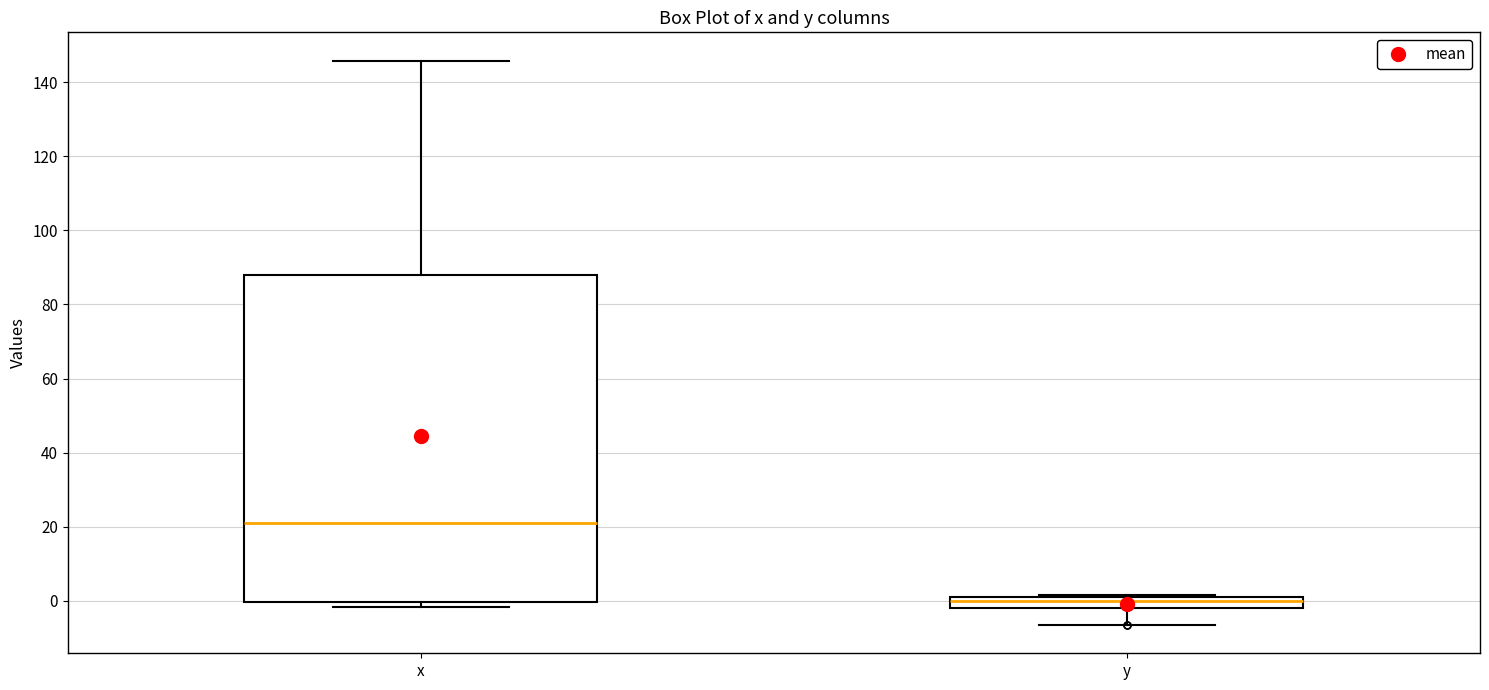

Where is the lower edge of the box for y on the y-axis? The values are not printed on the chart, so give them approximately, as read against the axis.

-2